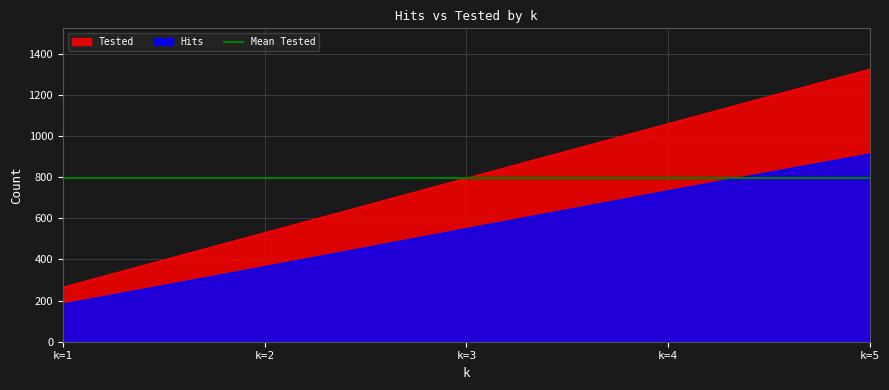

Rank the categories by Tested value from lowest to highest.

k=1, k=2, k=3, k=4, k=5